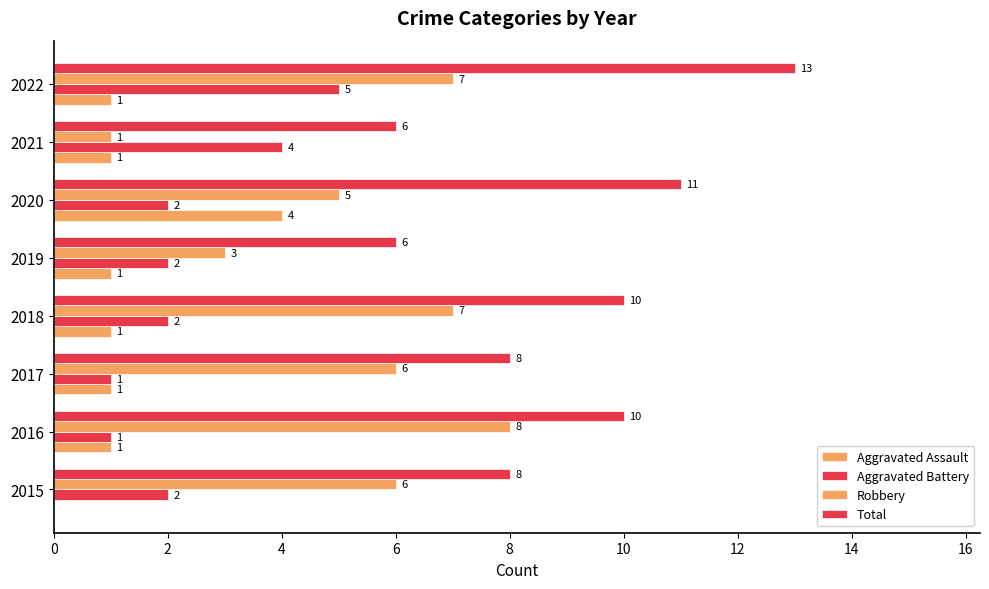

What is the value of the Total bar at the 6th from the left?

11